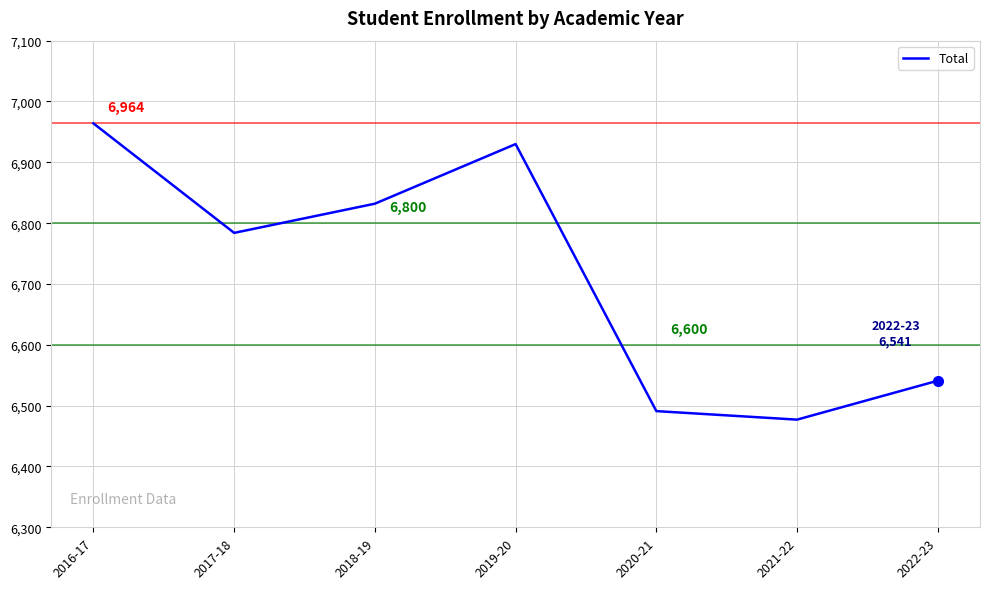

The value at 2020-21 is 3231. True or false?

False